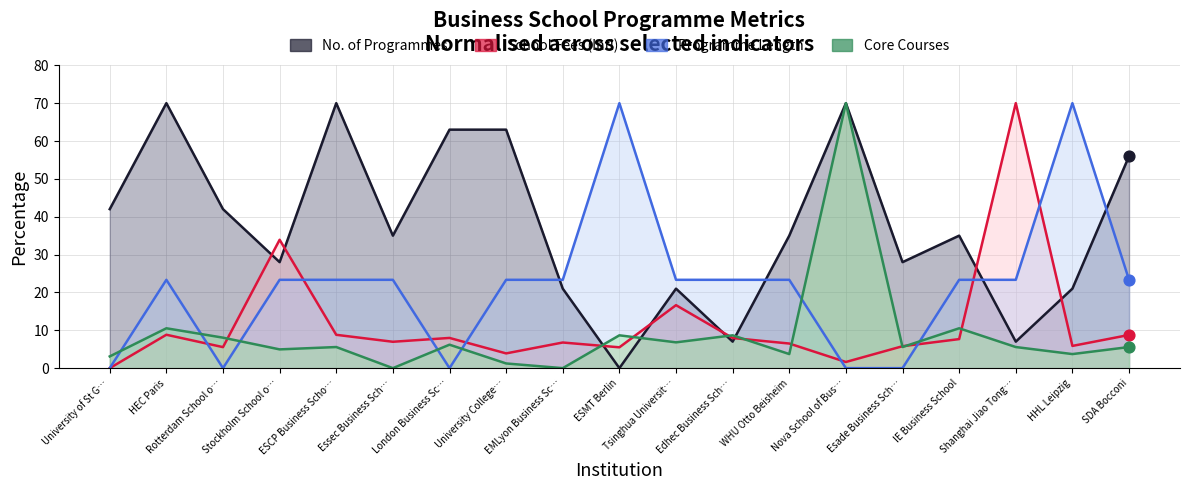

At which category is the sum across all series the highest?

Nova School of Bus…